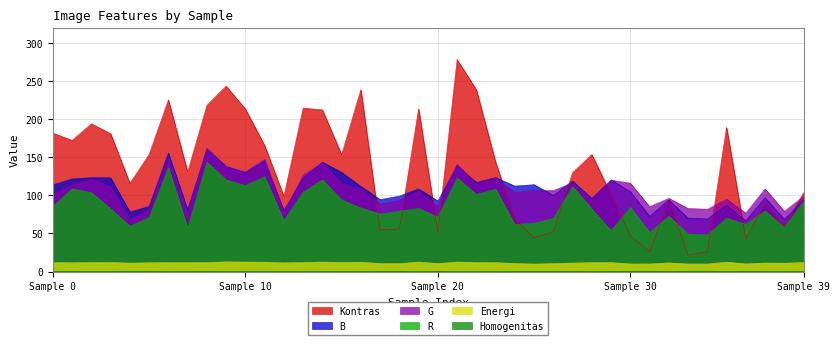

List the series in order of their peak value, highest first.

Kontras, G, B, R, Energi, Homogenitas